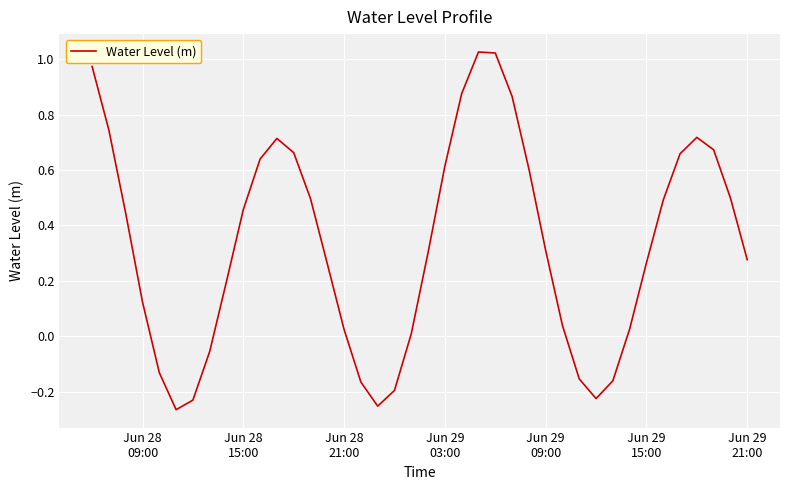

What is the difference between the maximum and minimum values?

1.3